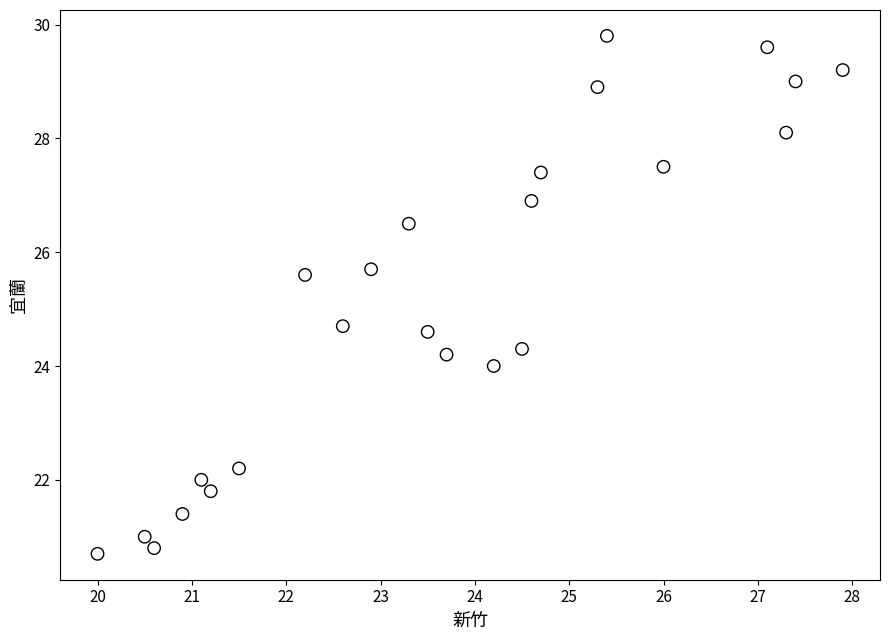

What is the range of X values (max minus min)?

7.9